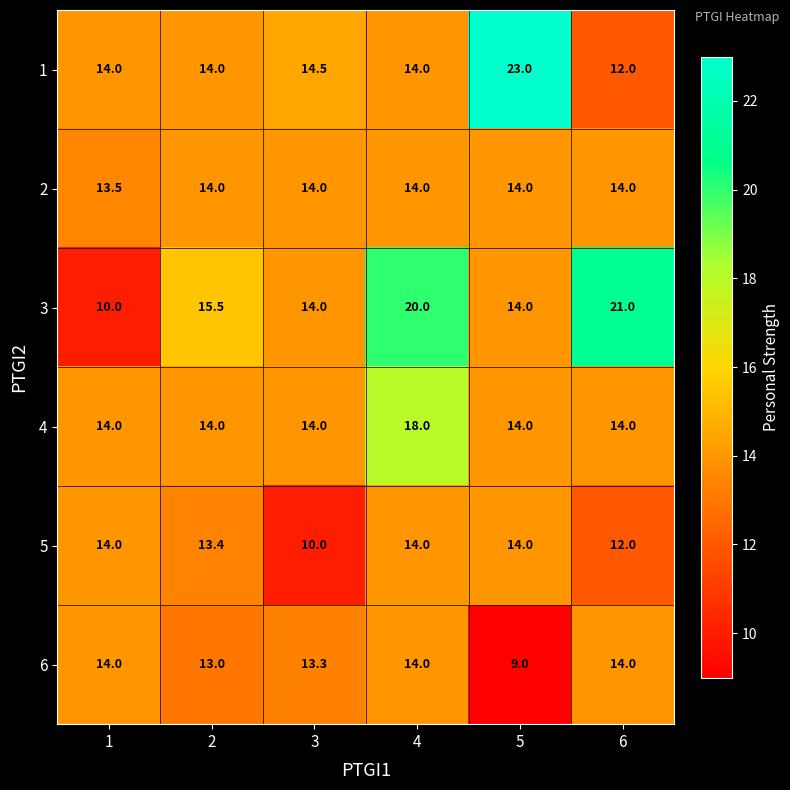

What is the difference between the 6 values at 3 and 1?

0.7